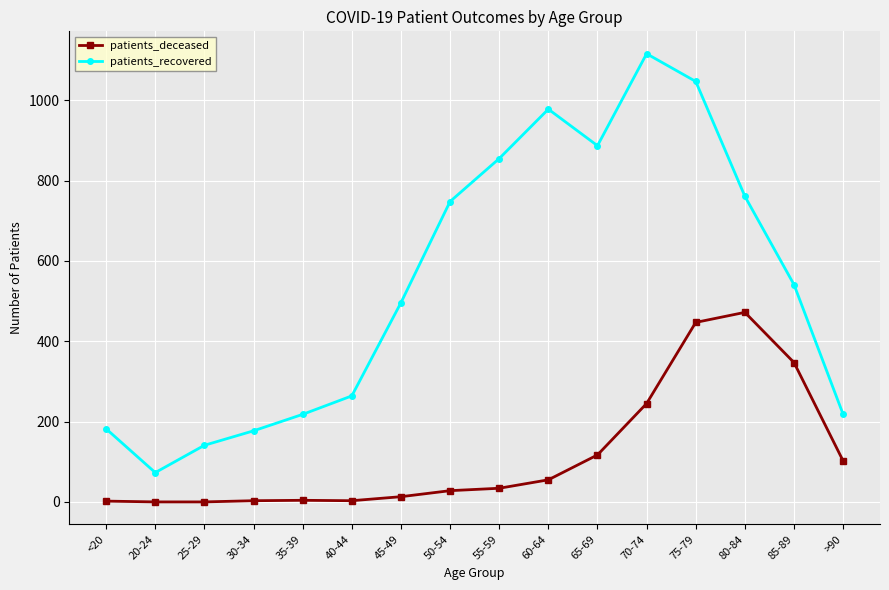

What is the spread (max minus min) of values at 40-44?

261